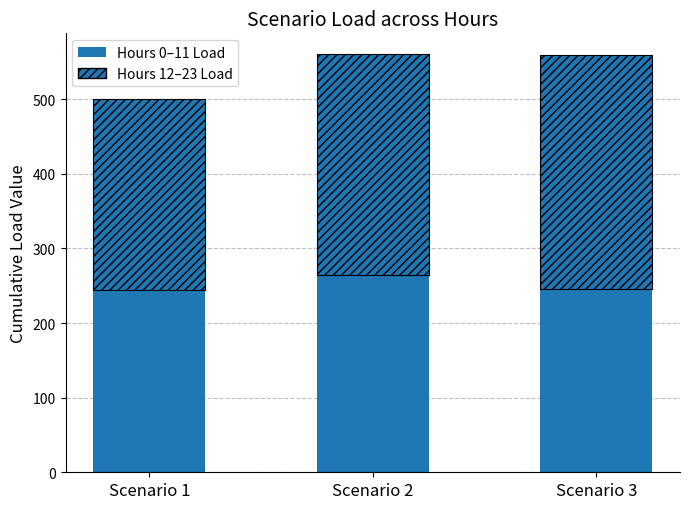

The value of Hours 12–23 Load at Scenario 1 is 256.4. True or false?

True